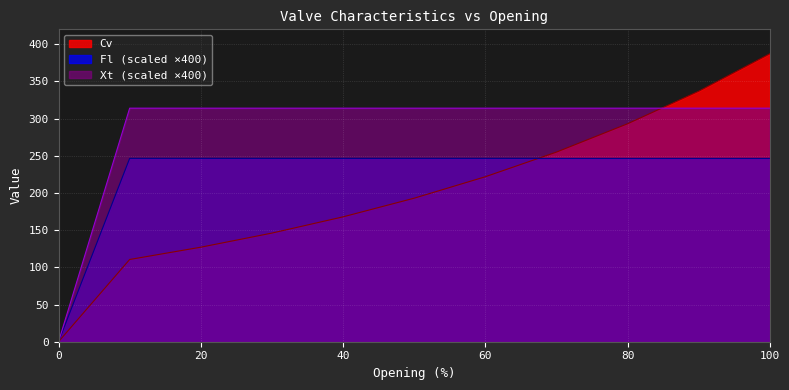

How many times do Cv and Xt cross each other?

1